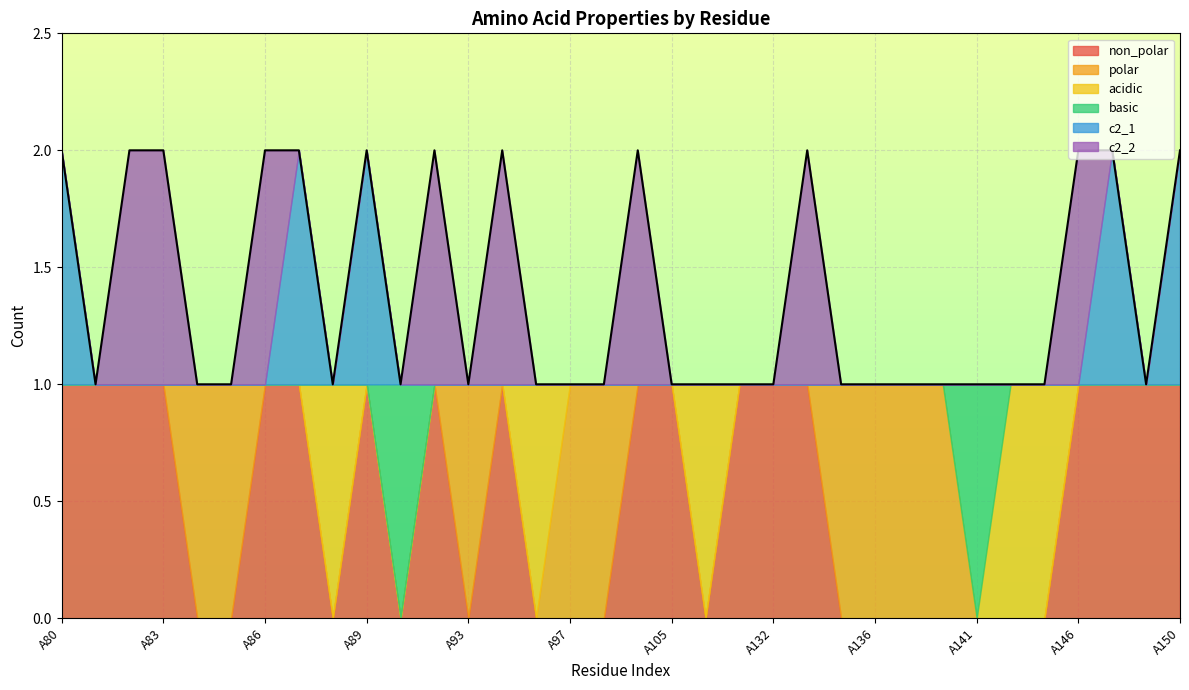

What is the total value across all series at A80?

2